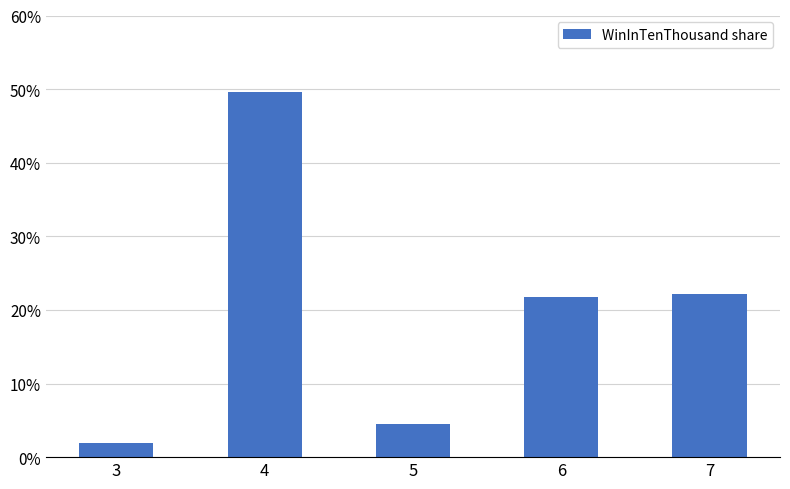

At which label is the value closest to 0?

3